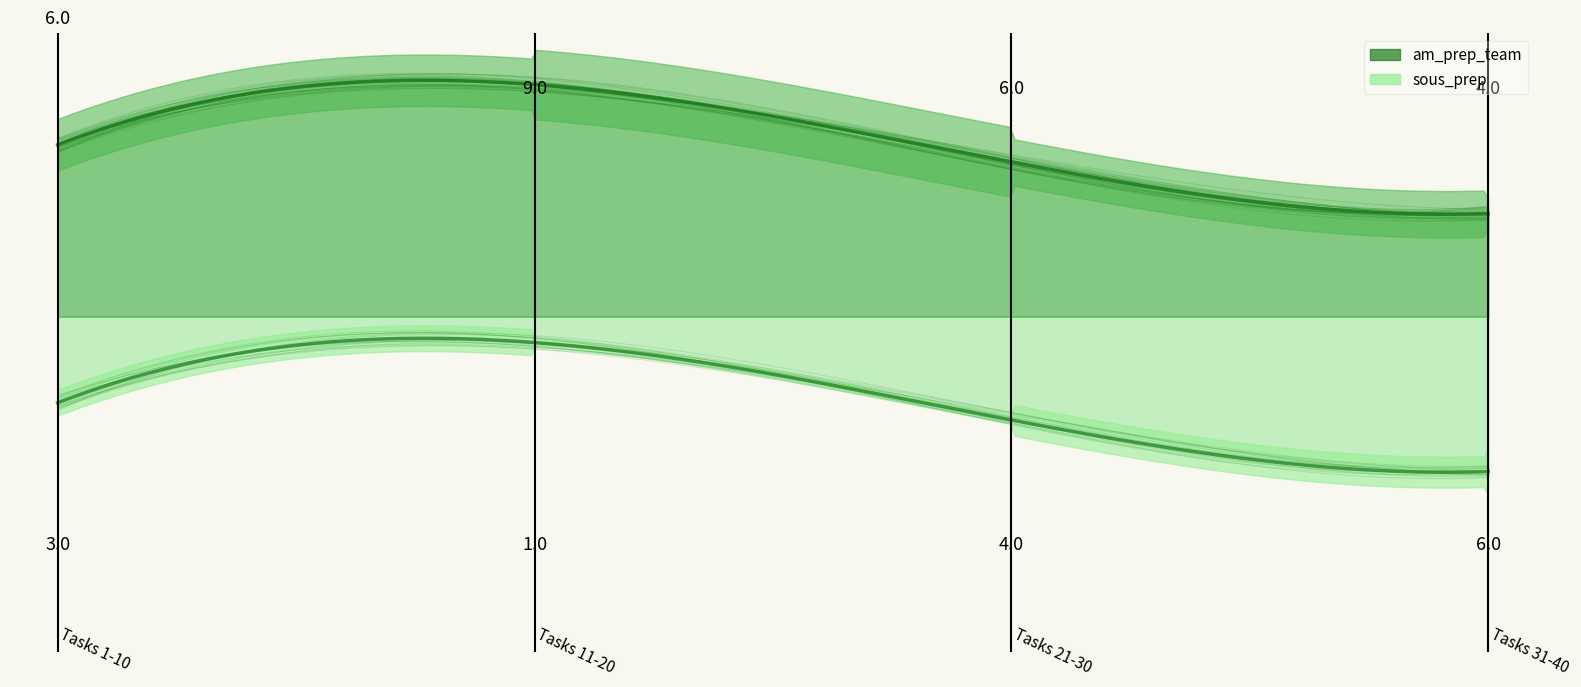

At which category is the sum across all series the highest?

1